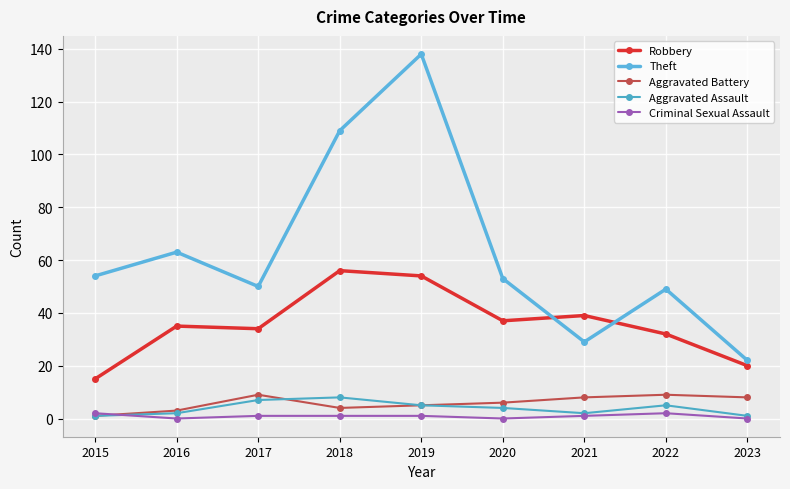

Where does the Robbery series first go above 35?

2018